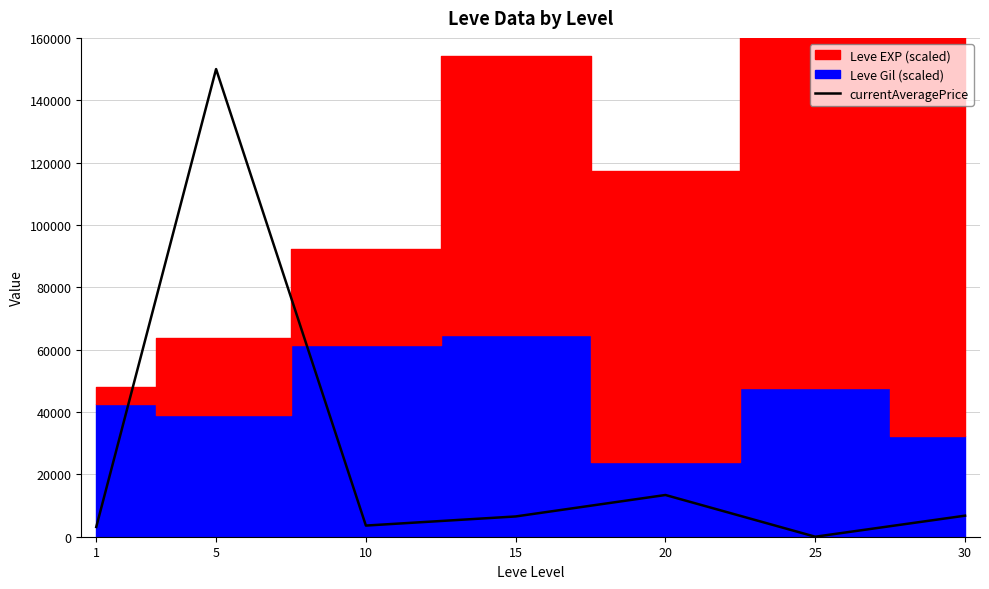

List the labels in order of value, smallest first.

25, 1, 10, 15, 30, 20, 5